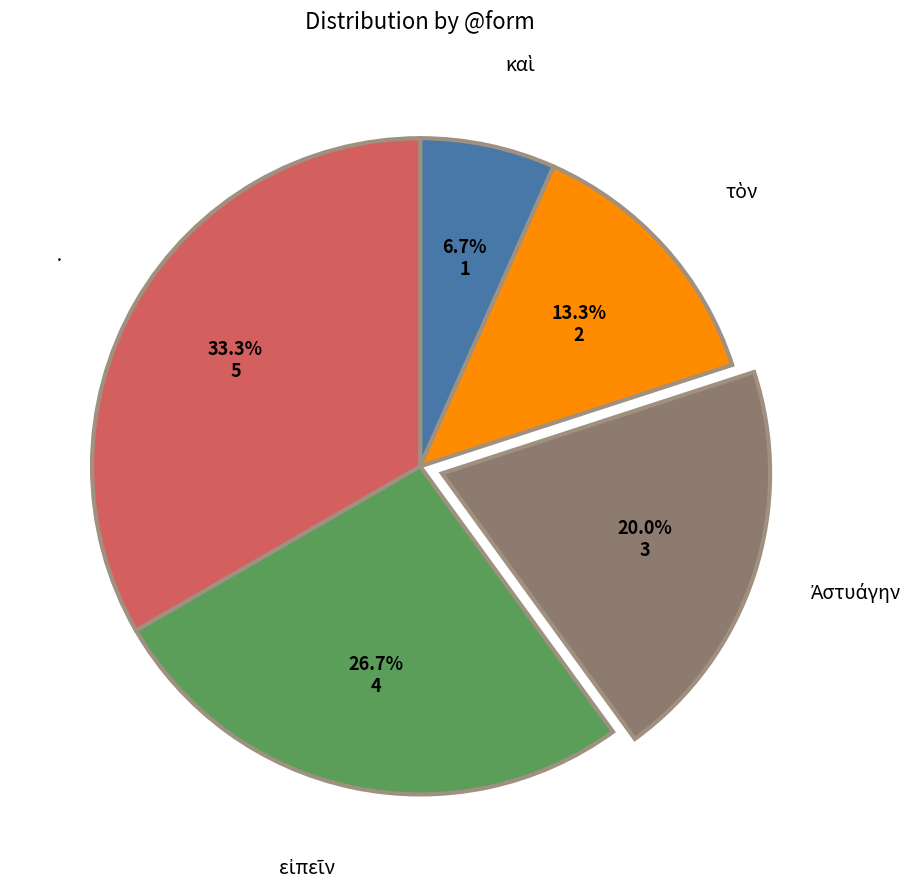

Is there a majority slice in this chart?

No